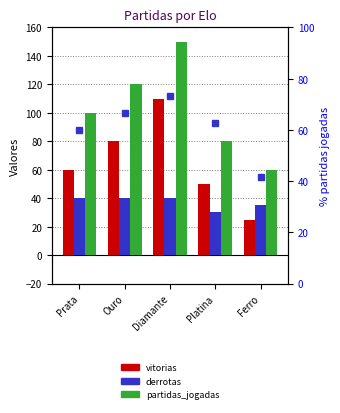

What is the maximum value for % vitórias?

73.3